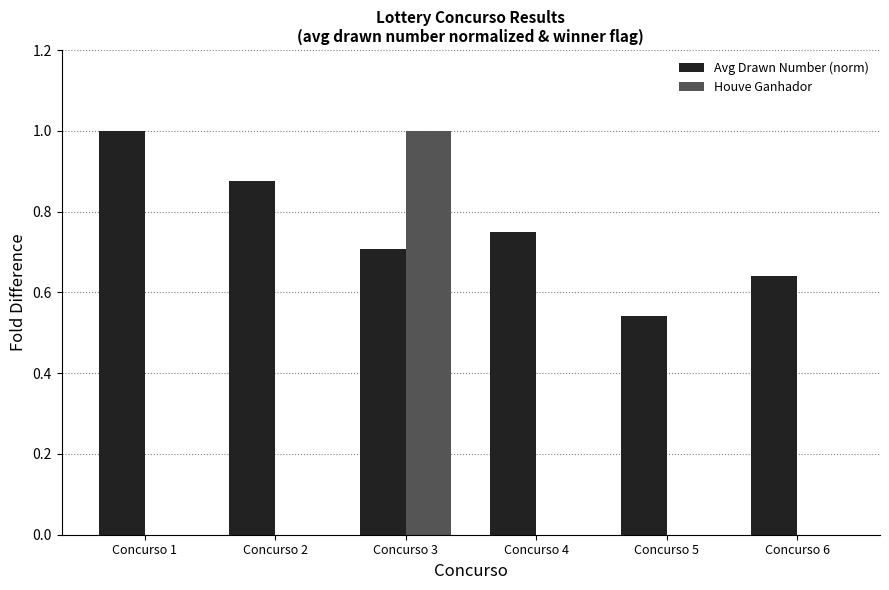

What is the maximum value for Avg Drawn Number (norm)?

1.0